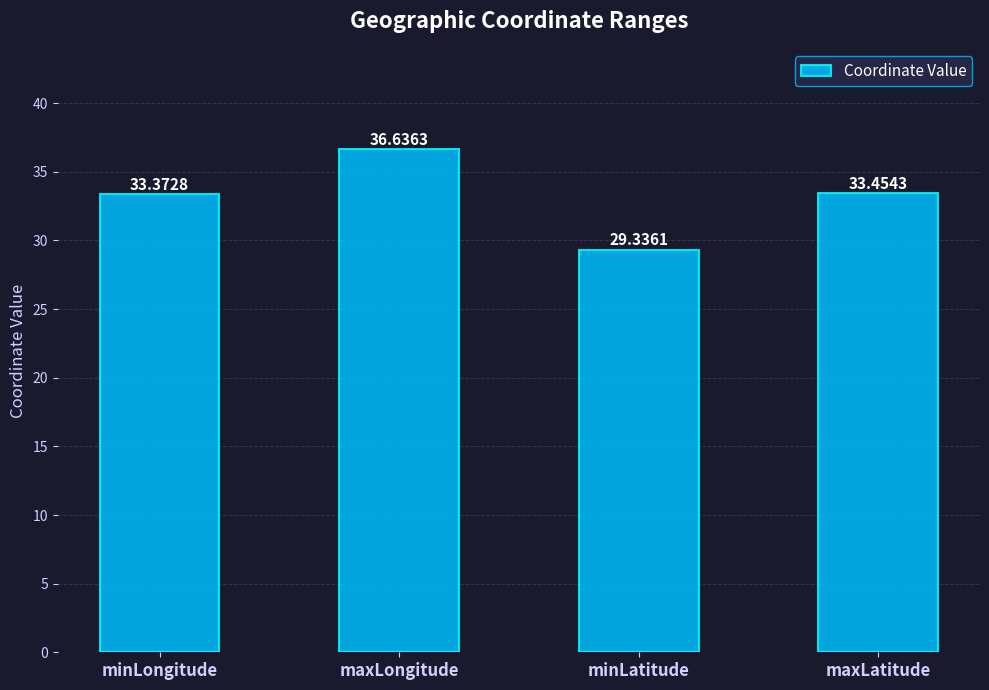

Reading left to right, extract all data points from this chart.

minLongitude=33.4	maxLongitude=36.6	minLatitude=29.3	maxLatitude=33.5